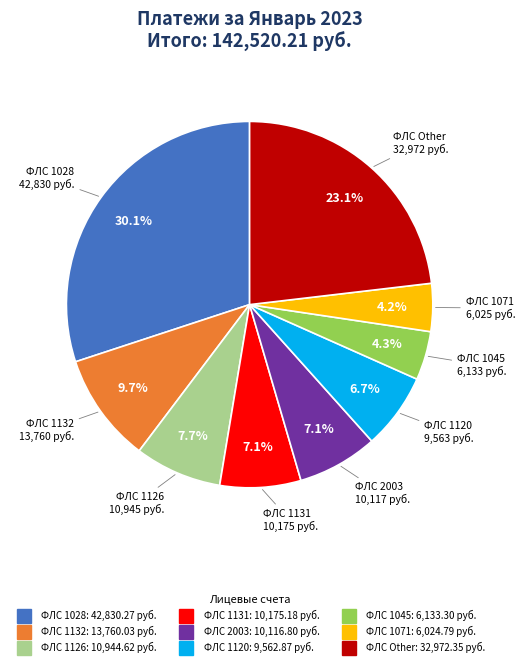

To the nearest percent, what is the average slice percentage?

11%